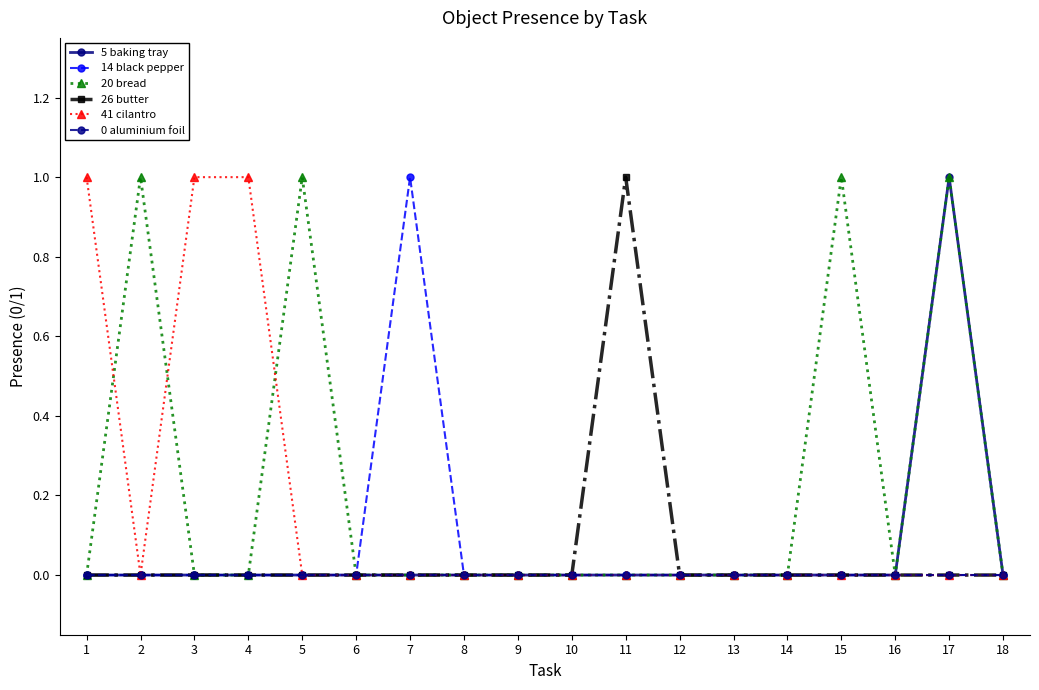

What are all the series names shown in the legend?

5 baking tray, 14 black pepper, 20 bread, 26 butter, 41 cilantro, 0 aluminium foil